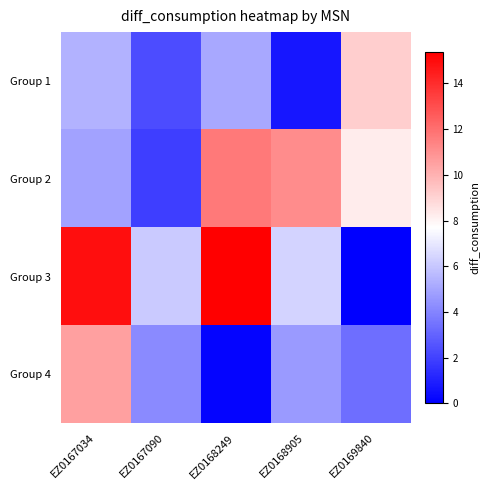

Between EZ0167090 and EZ0168249, which is larger?

EZ0168249